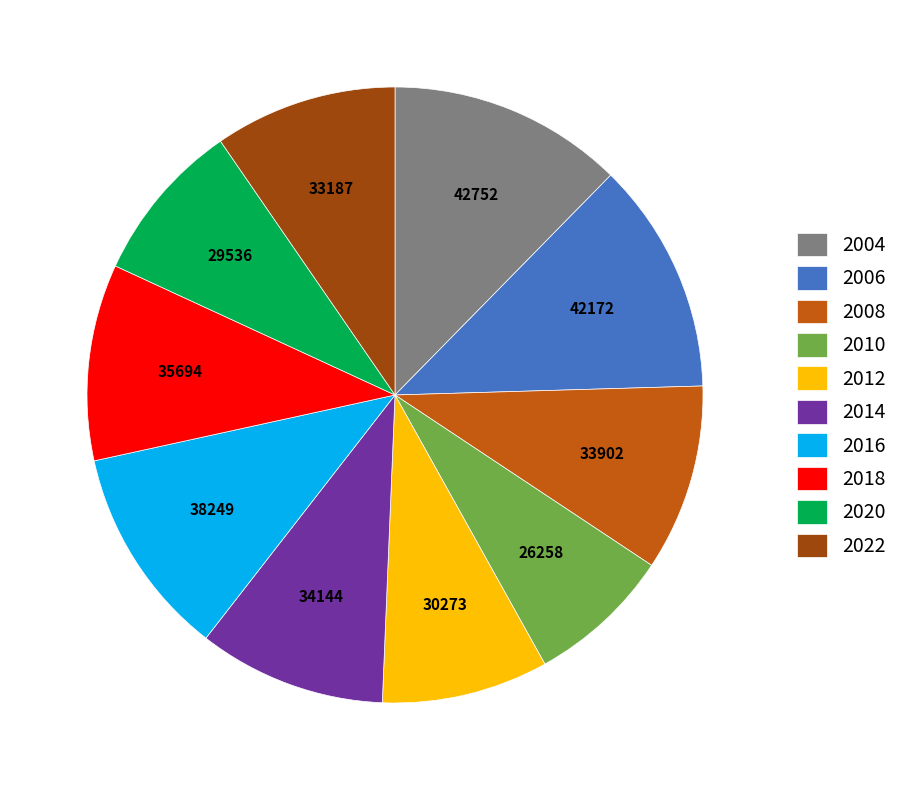

True or false: 2012 accounts for 9% of the total.

True